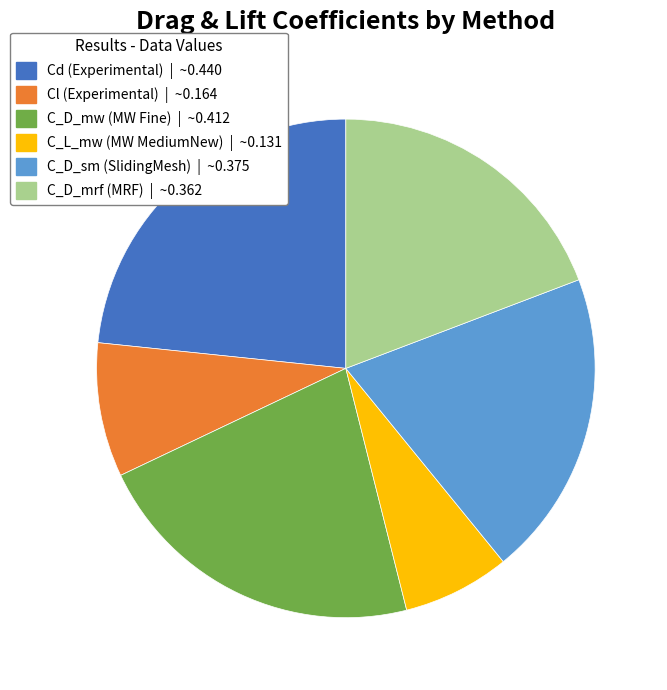

Do C_L_mw (MW MediumNew) and C_D_mrf (MRF) together represent more than half of the pie?

No